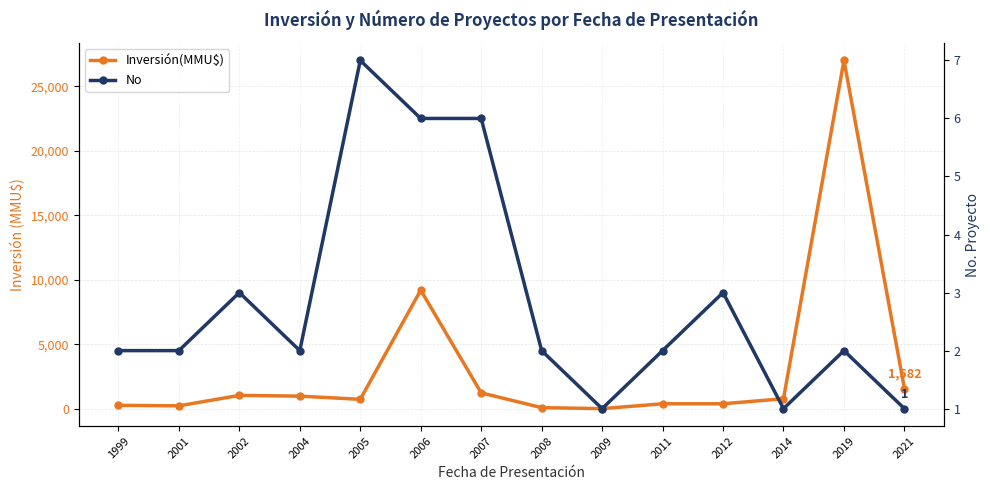

What is the value of the Inversión(MMU$) point at the 12th from the left?

790